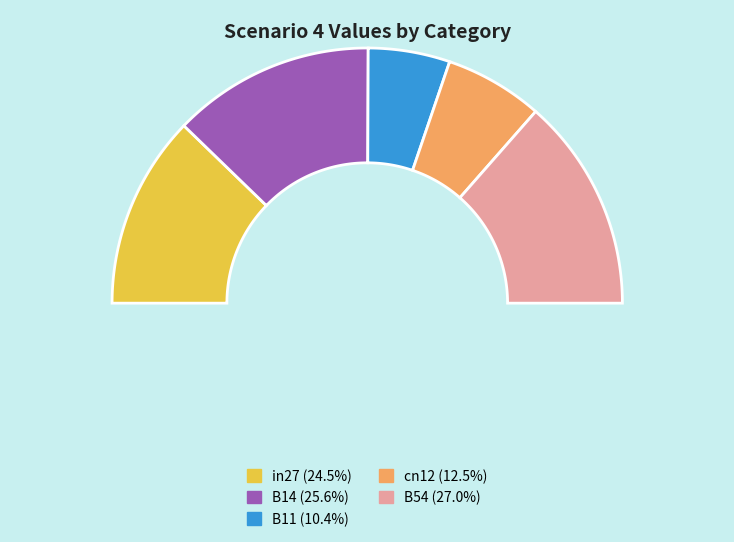

To the nearest percent, what is the difference between the B11 and B54 slice percentages?

17%